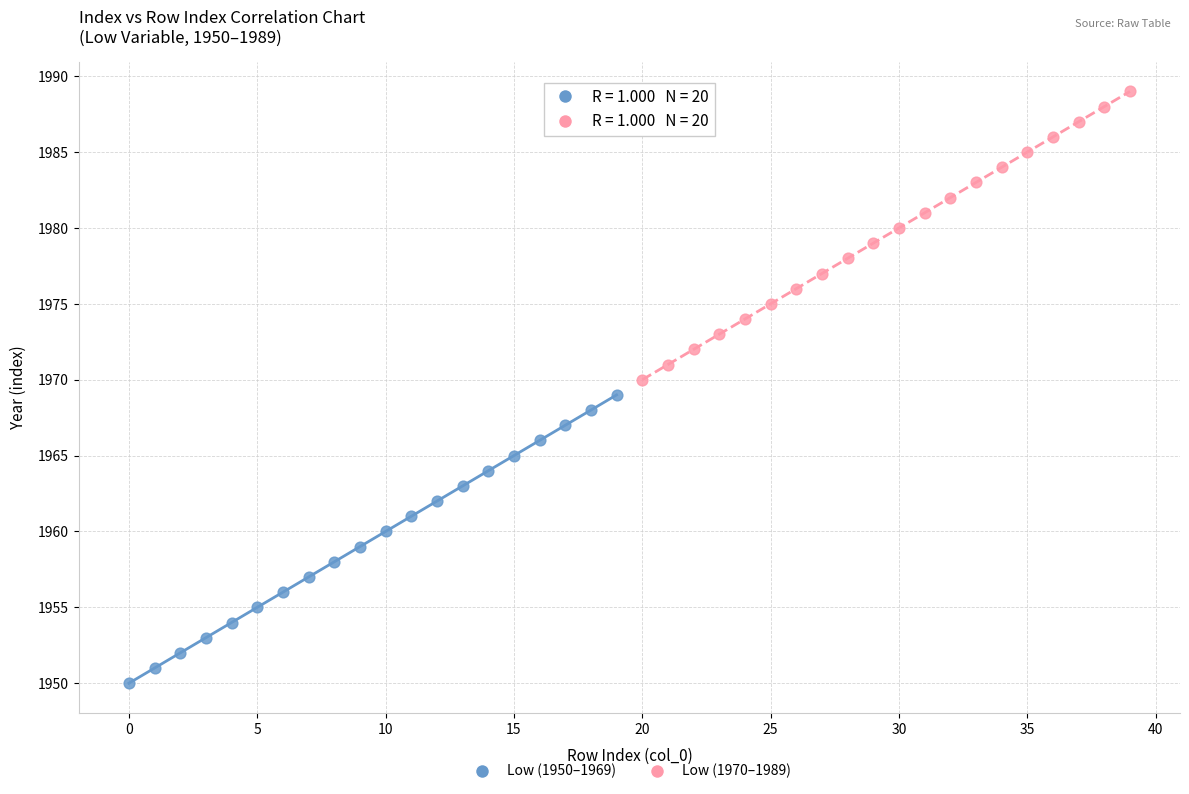

Which series reaches the maximum Y coordinate?

Low (1970–1989)